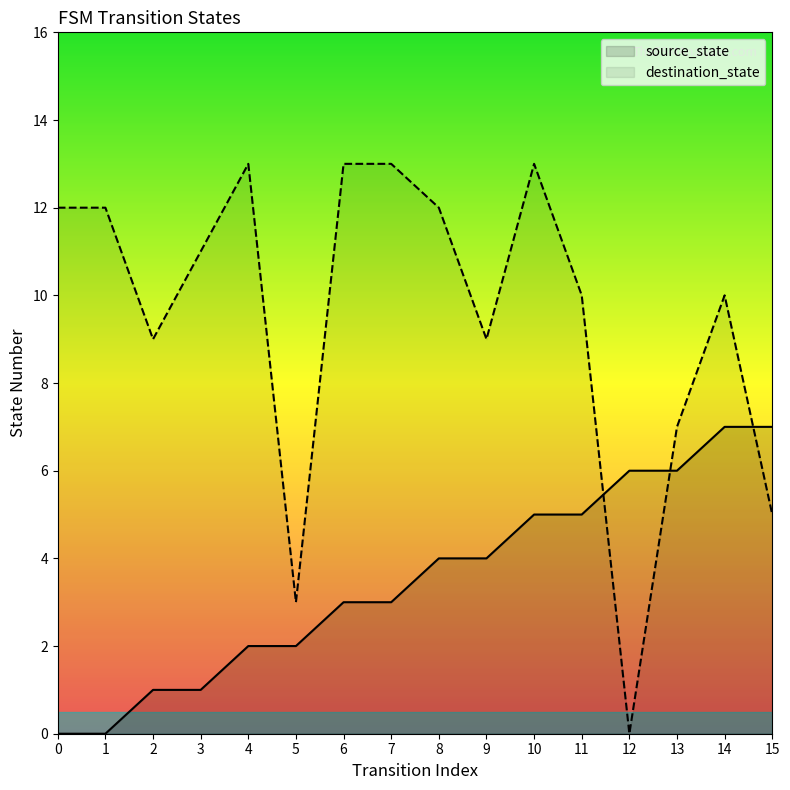

What is the spread (max minus min) of values at 10?

8